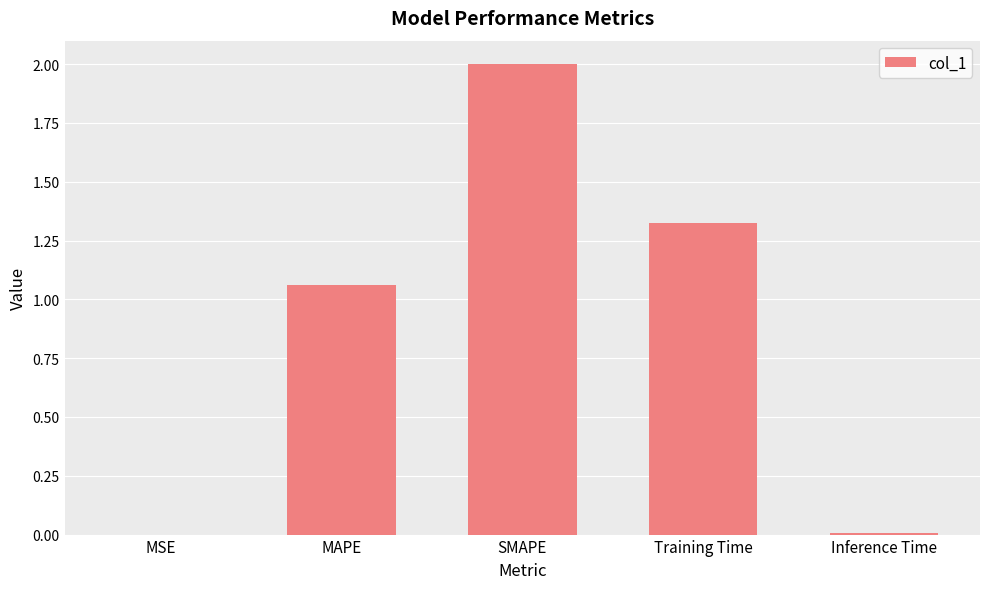

At which label does the data first exceed 1?

MAPE